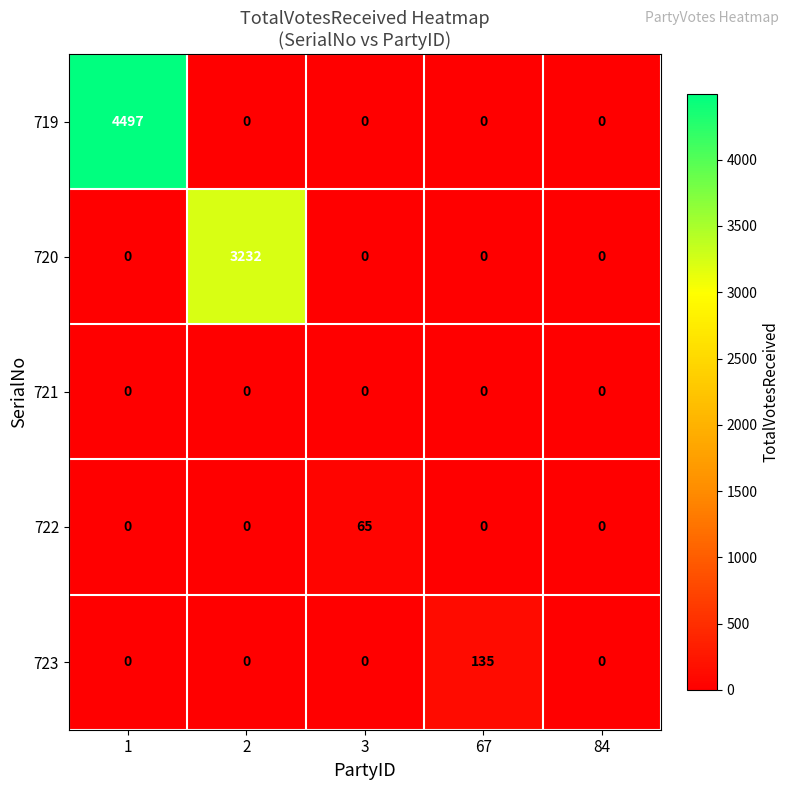

What is the greatest value displayed?

4497